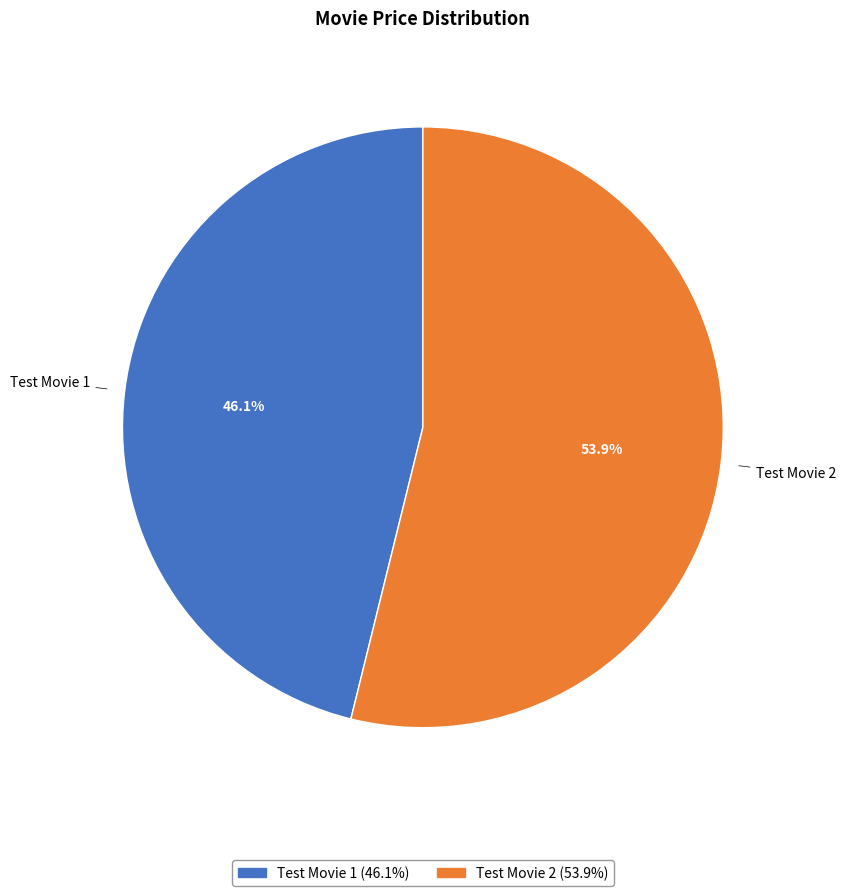

To the nearest percent, what percentage of the pie is Test Movie 1?

46%